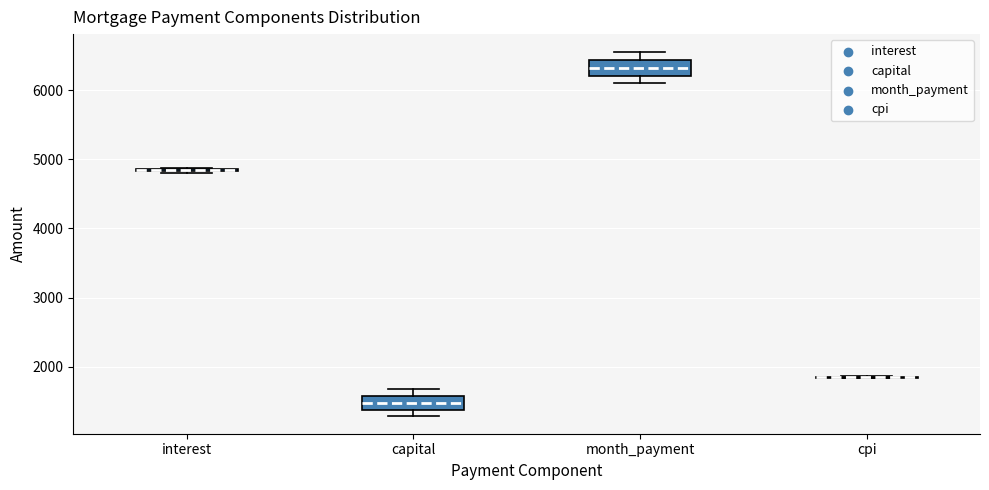

Where does the lower whisker of the box for month_payment end on the y-axis? The values are not printed on the chart, so give them approximately, as read against the axis.

6100